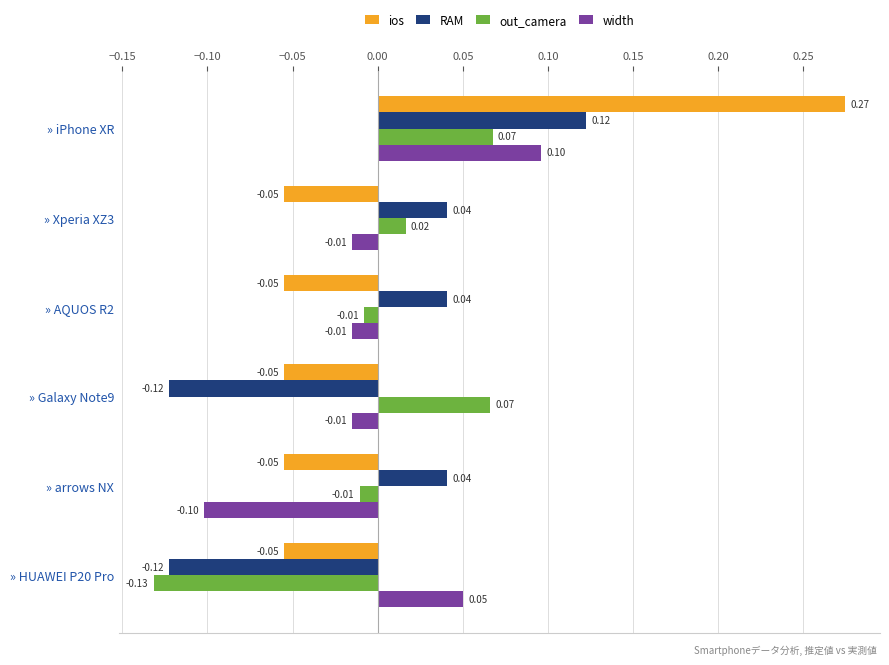

What is the difference between the maximum and second lowest values in the out_camera series?

0.1